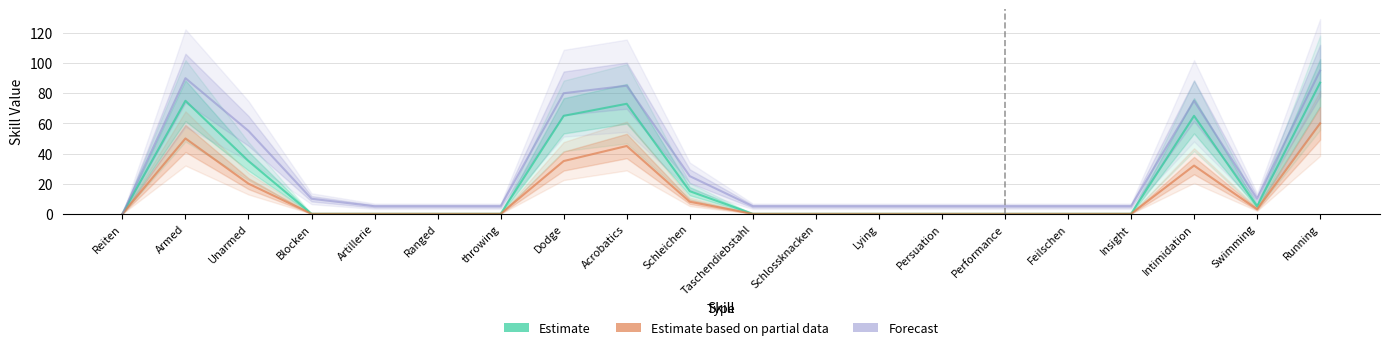

How many data points does each series have?

20